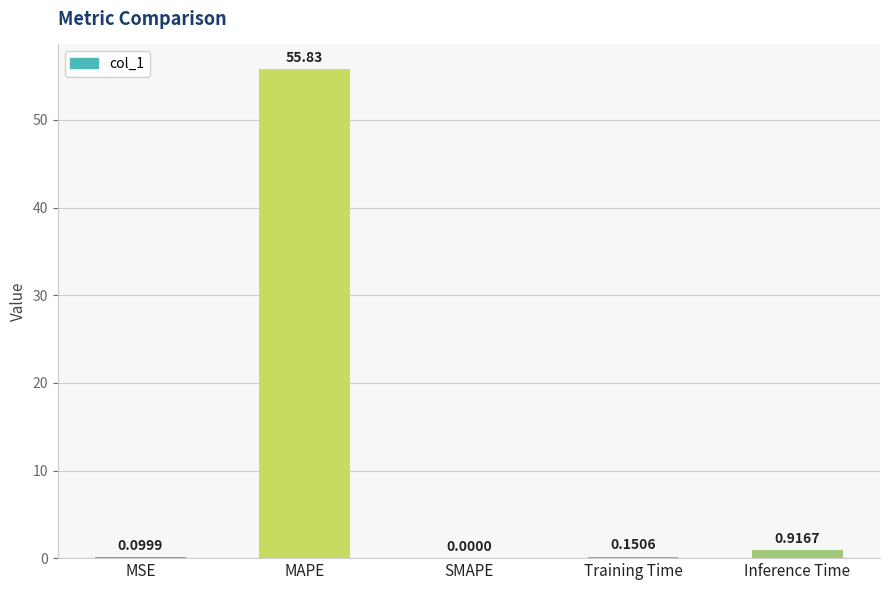

At which label is the value closest to 27?

Inference Time